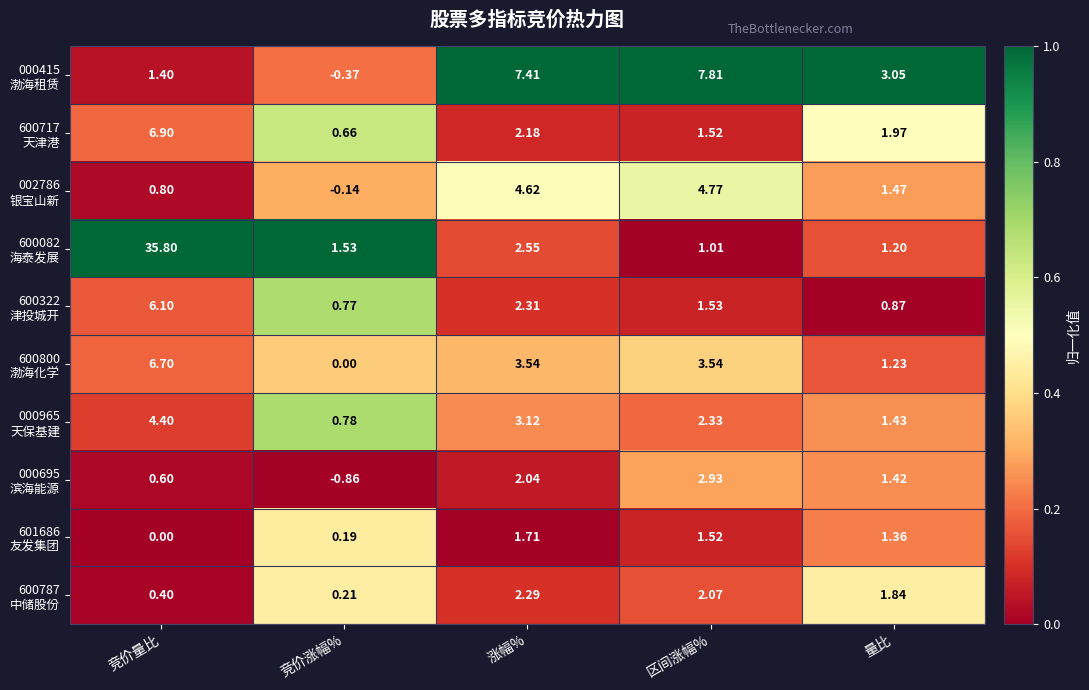

At which category does the chart reach its peak across all series?

竞价量比